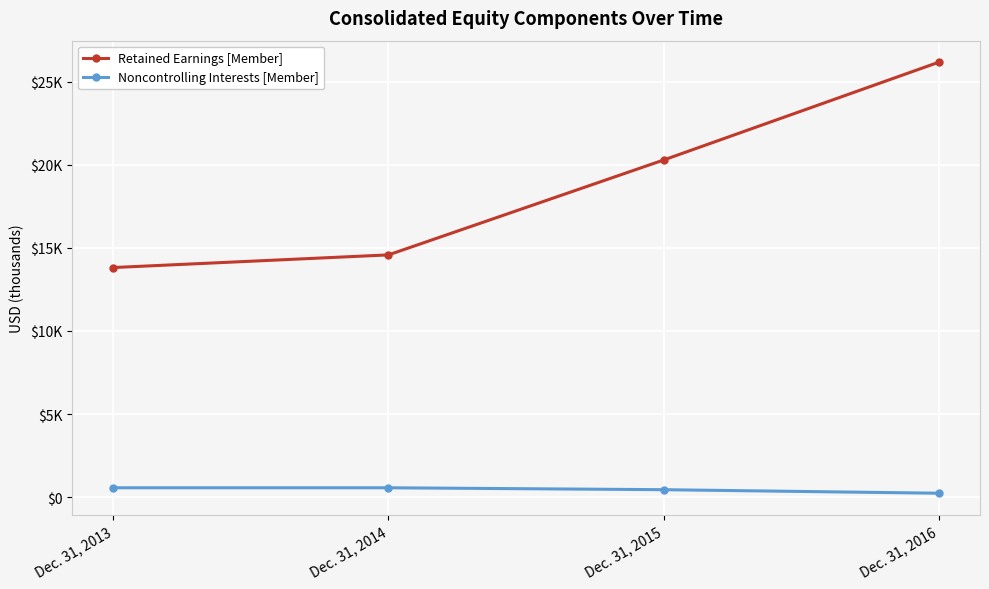

Which series has the largest total across all categories?

Retained Earnings [Member]